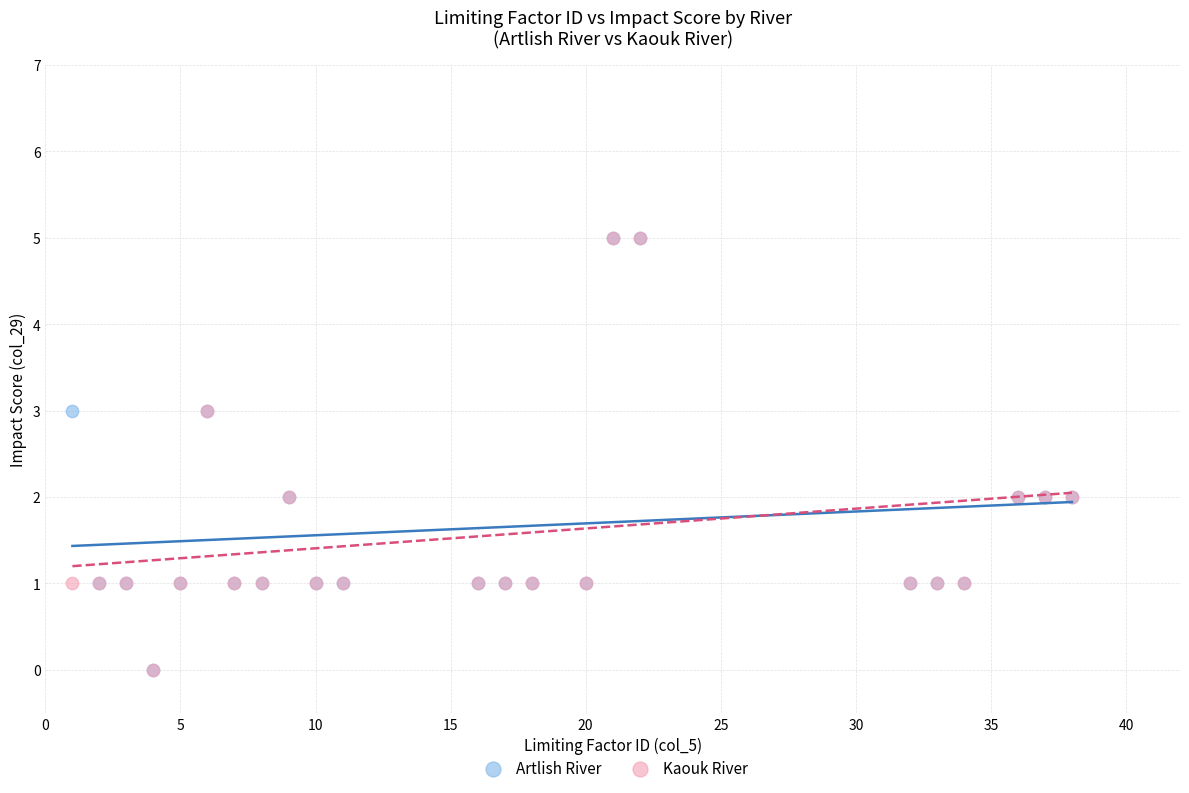

What are all the series names shown in the legend?

Artlish River, Kaouk River